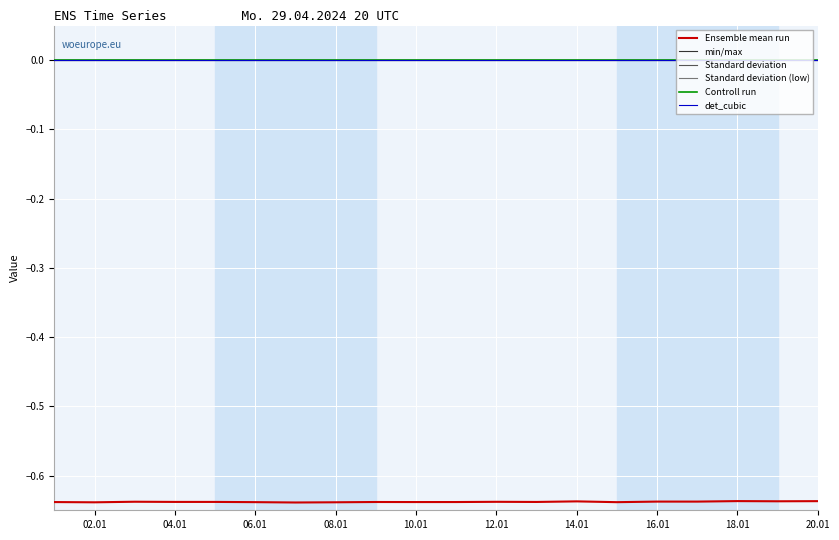

Is this an area chart (filled region under the line)?

No